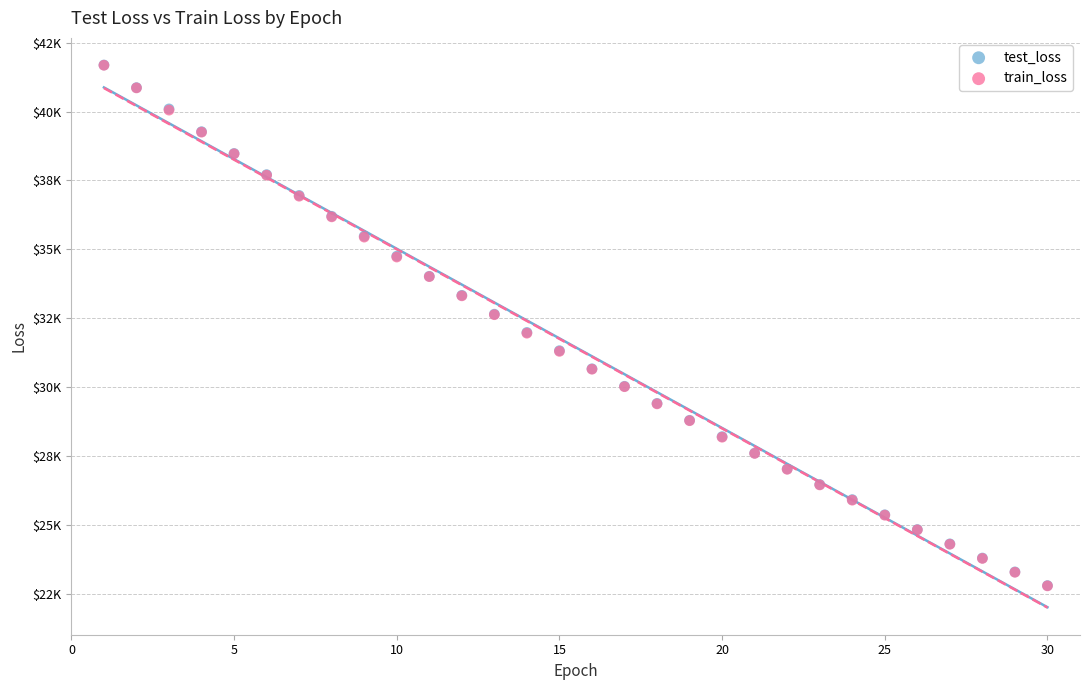

What are all the series names shown in the legend?

test_loss, train_loss